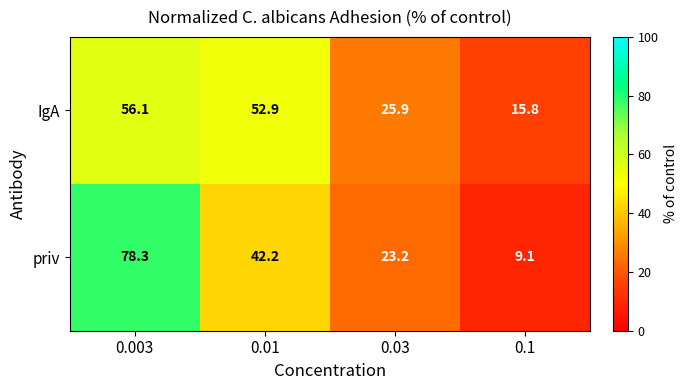

What is the difference between the priv values at 0.1 and 0.01?

33.1